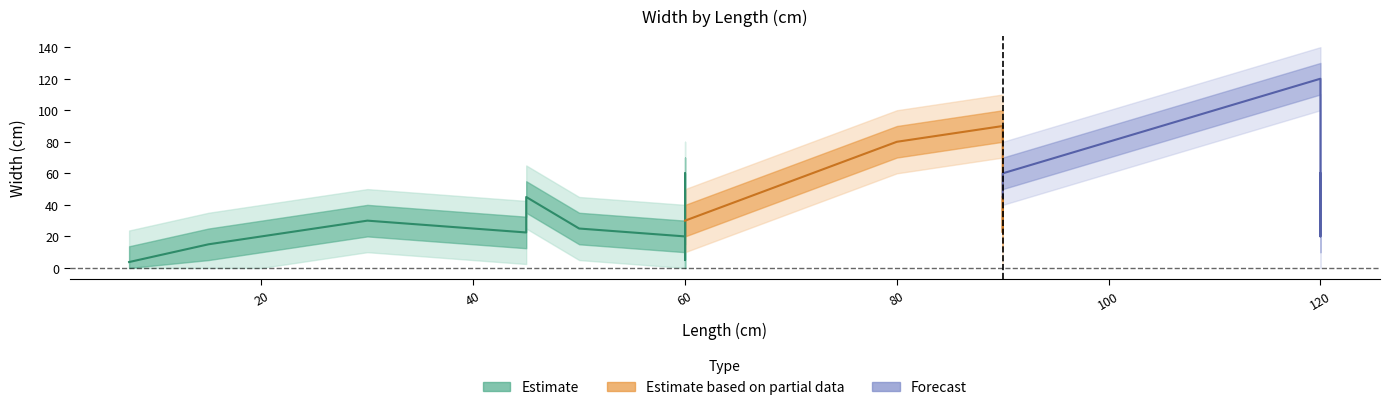

In Width_upper, how many points are higher than both neighbors (excluding endpoints)?

4